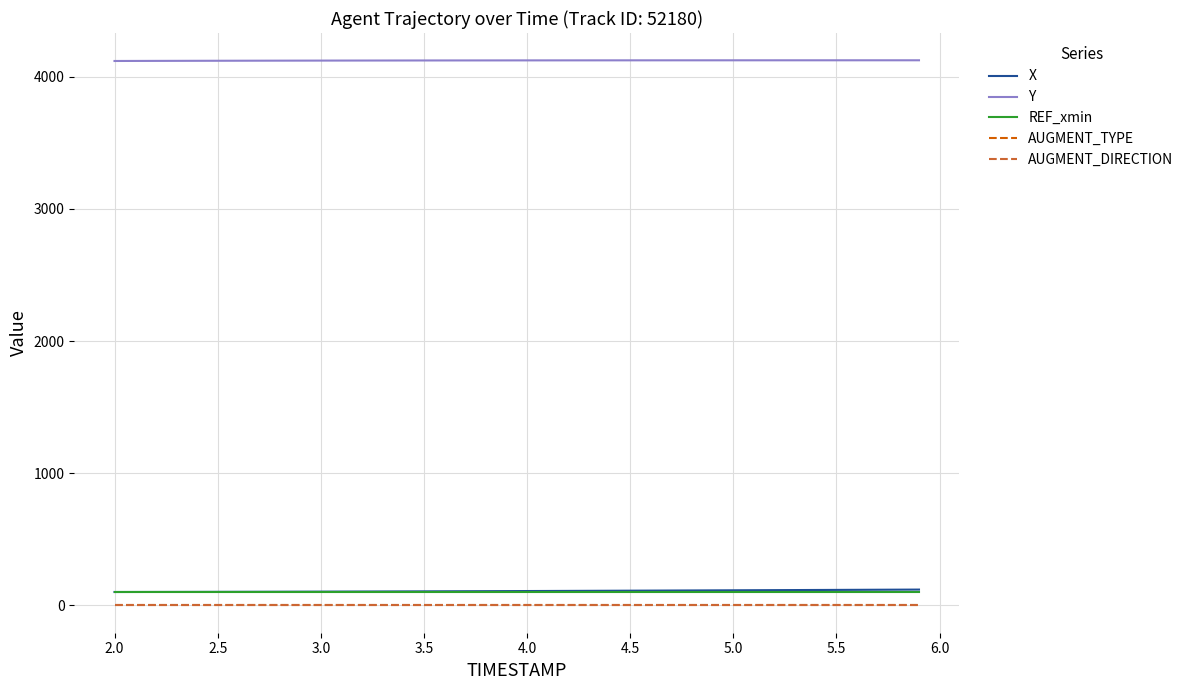

What is the maximum value shown in the chart?

4125.2